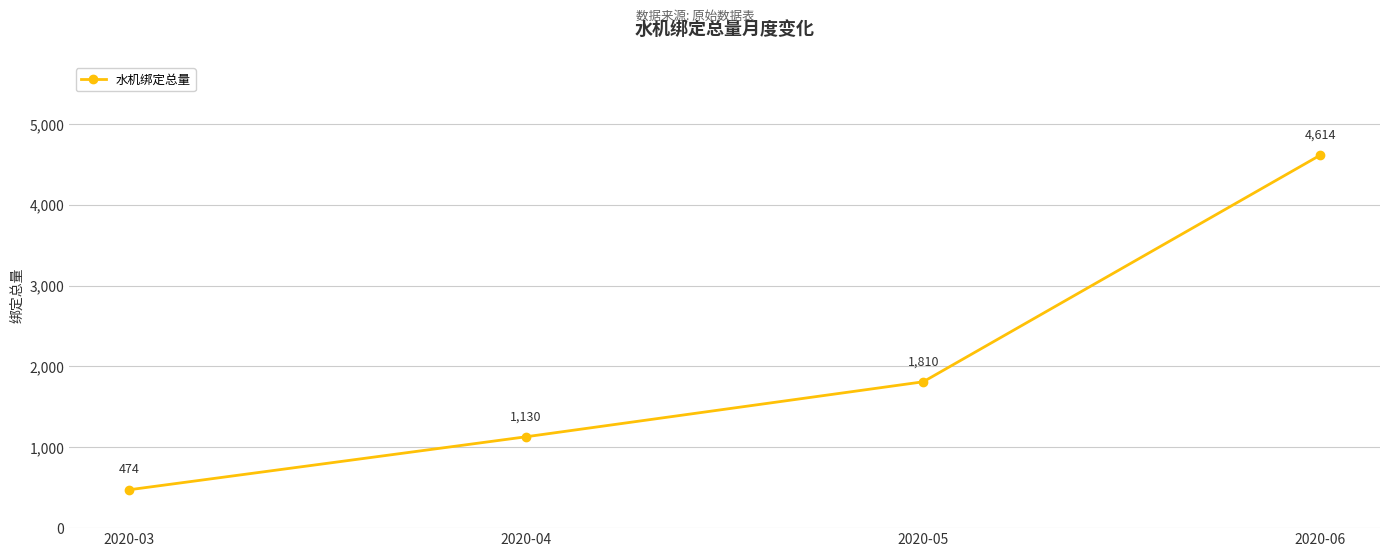

Reading right to left, what are all the values shown in this chart?

4614	1810	1130	474